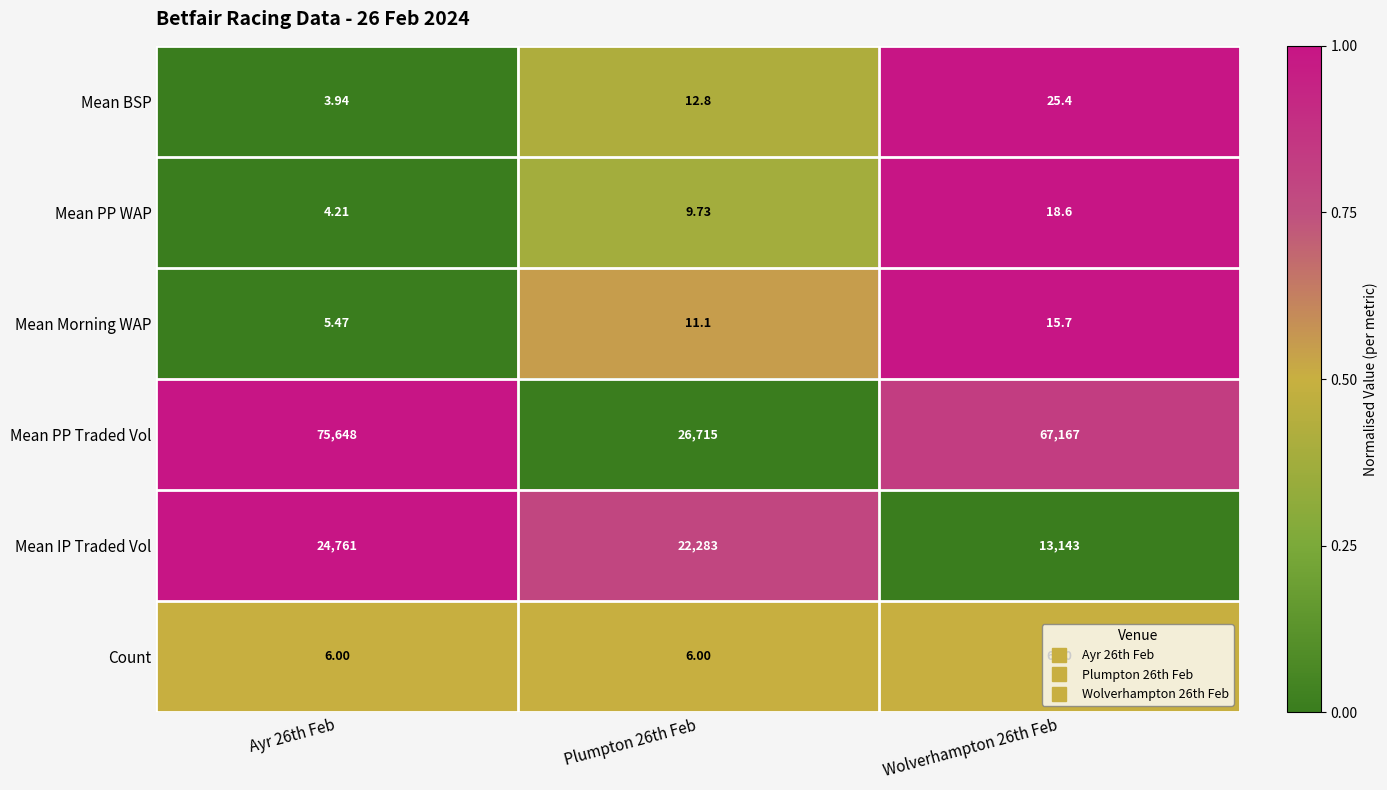

Which series has the widest spread of values?

Mean PP Traded Vol